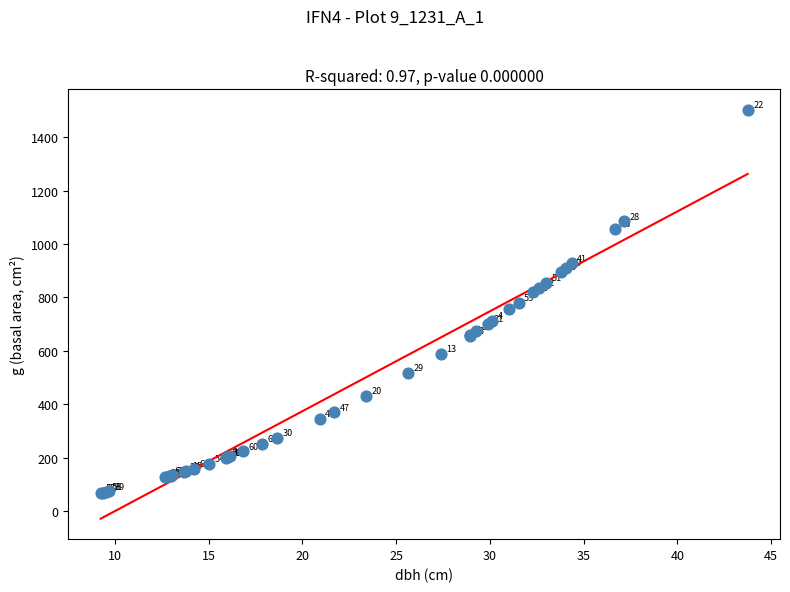

What Y value in the scatter plot is closest to 785?

781.0